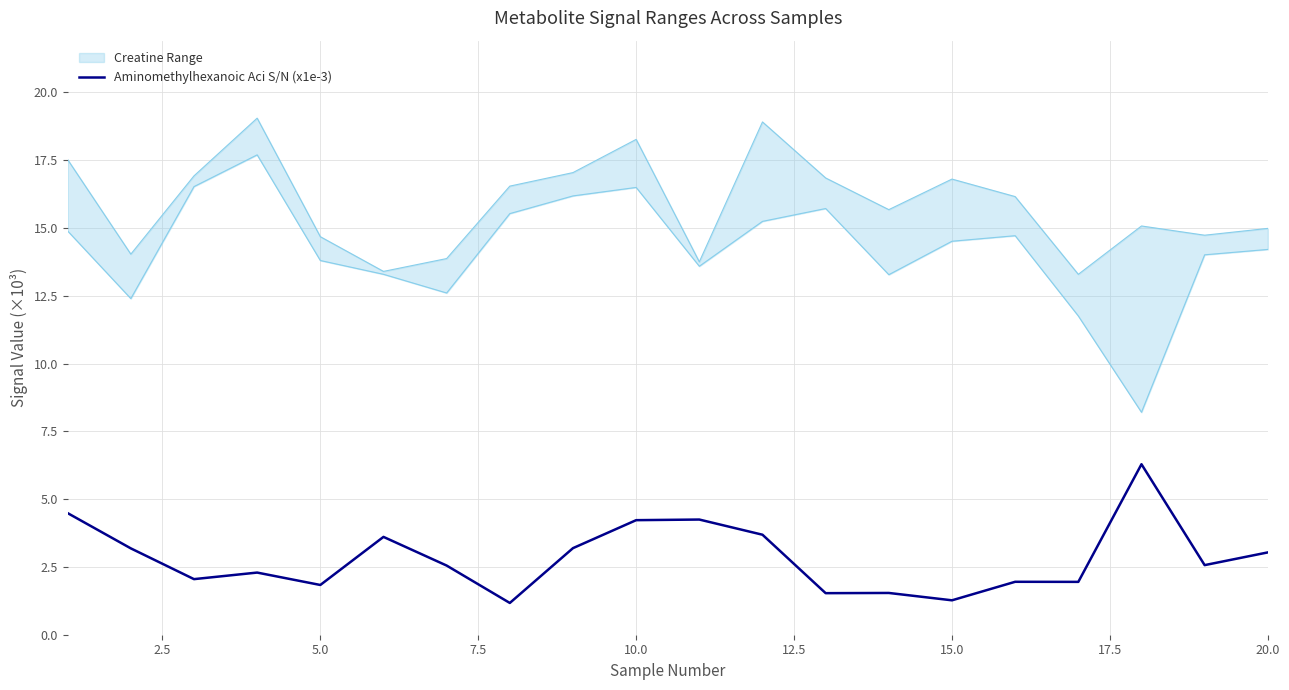

What is the difference between the second highest and second lowest values?

3.2